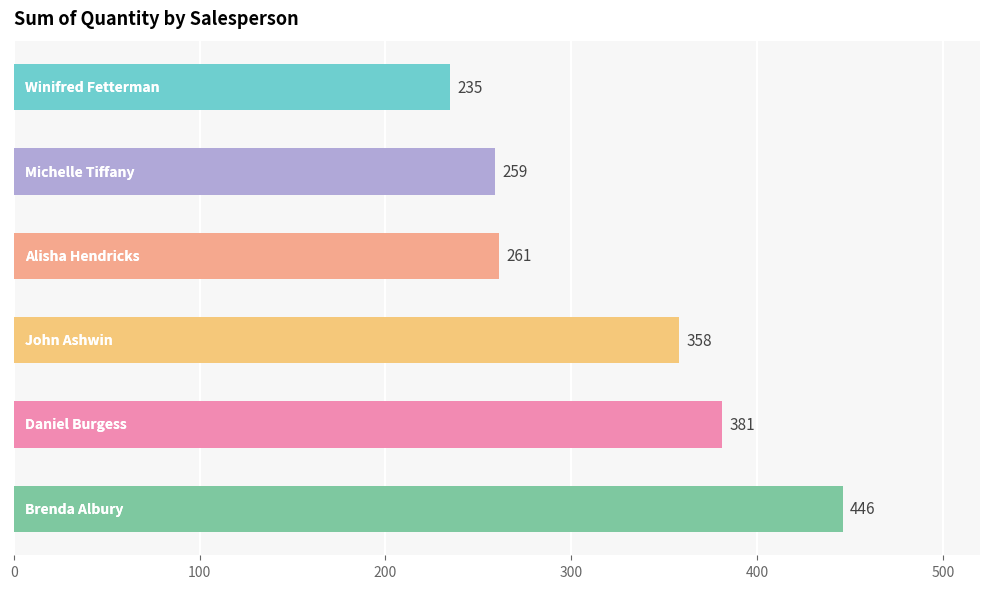

What is the difference between the maximum and second lowest values?

187